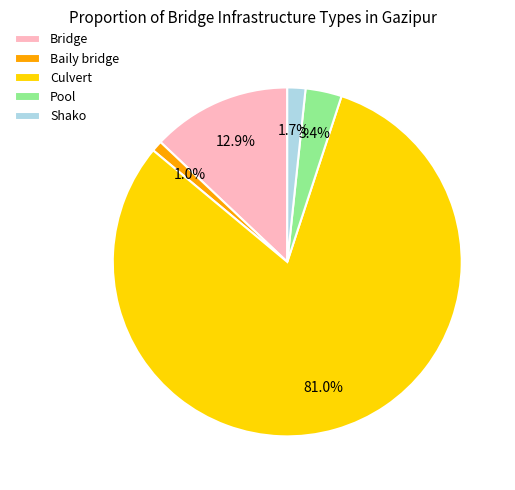

To the nearest percent, what is the average slice percentage?

20%